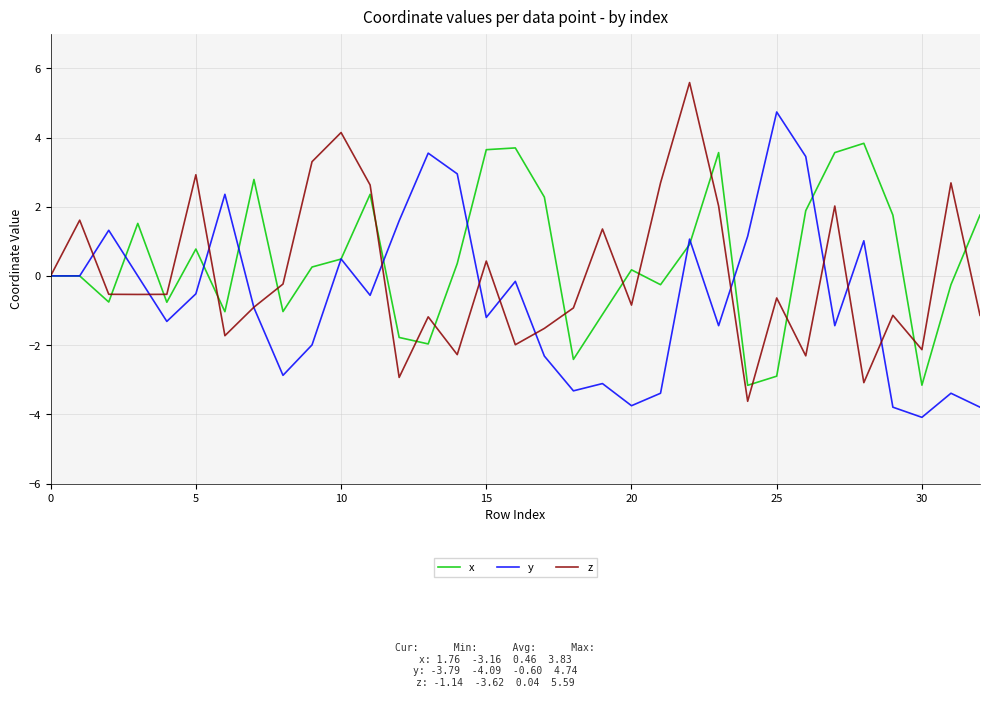

What is the lowest value of the z series?

-3.6